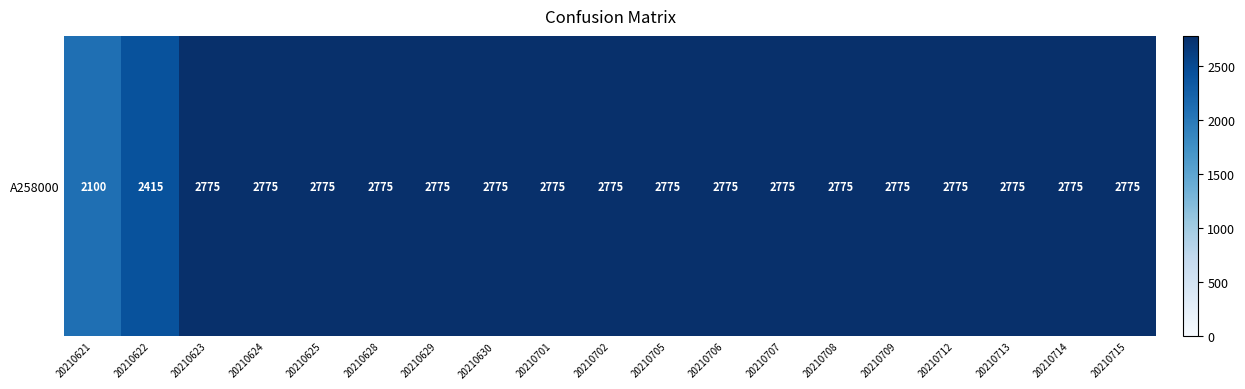

Rank the categories by value from lowest to highest.

20210621, 20210622, 20210623, 20210624, 20210625, 20210628, 20210629, 20210630, 20210701, 20210702, 20210705, 20210706, 20210707, 20210708, 20210709, 20210712, 20210713, 20210714, 20210715